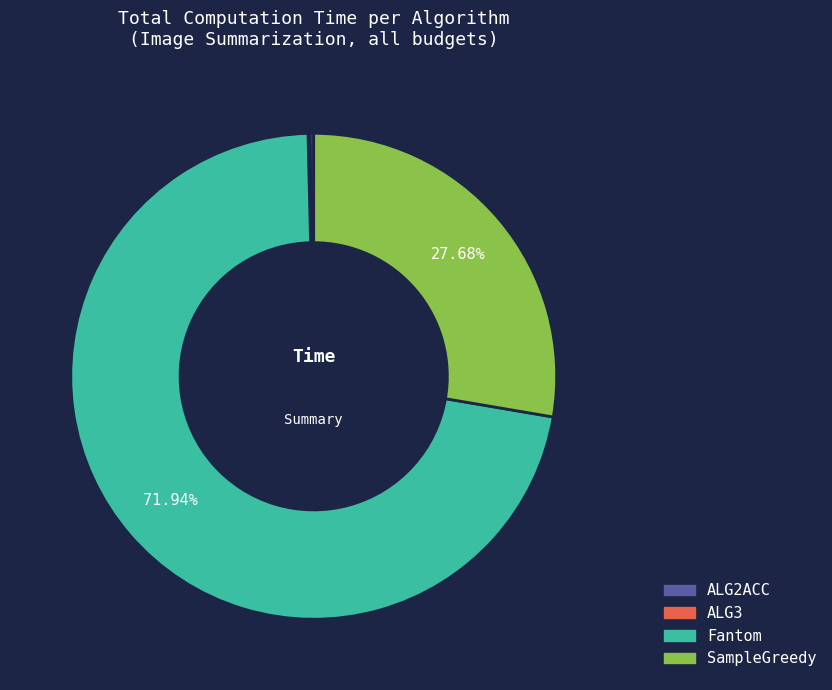

Does any single category account for the majority?

Yes